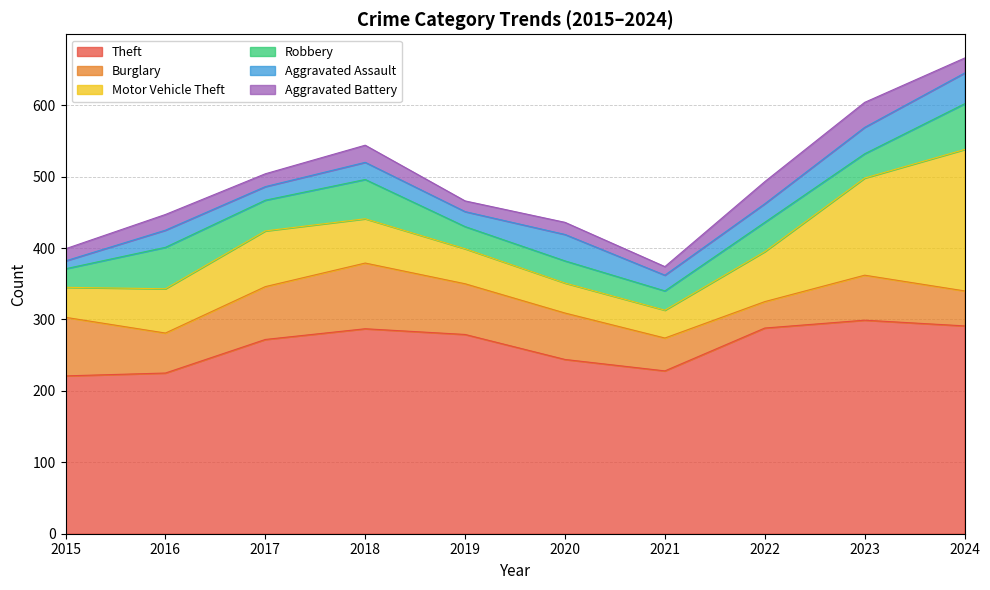

Reading left to right, list all the values displayed in this chart.

Theft: 2015=221	2016=225	2017=272	2018=287	2019=279	2020=244	2021=228	2022=288	2023=299	2024=291
Burglary: 2015=82	2016=56	2017=74	2018=92	2019=71	2020=65	2021=46	2022=37	2023=63	2024=49
Motor Vehicle Theft: 2015=42	2016=62	2017=78	2018=62	2019=49	2020=42	2021=39	2022=70	2023=136	2024=198
Robbery: 2015=26	2016=58	2017=43	2018=55	2019=31	2020=31	2021=27	2022=41	2023=34	2024=64
Aggravated Assault: 2015=11	2016=24	2017=19	2018=24	2019=21	2020=37	2021=22	2022=26	2023=37	2024=43
Aggravated Battery: 2015=17	2016=22	2017=18	2018=24	2019=15	2020=17	2021=12	2022=31	2023=35	2024=21